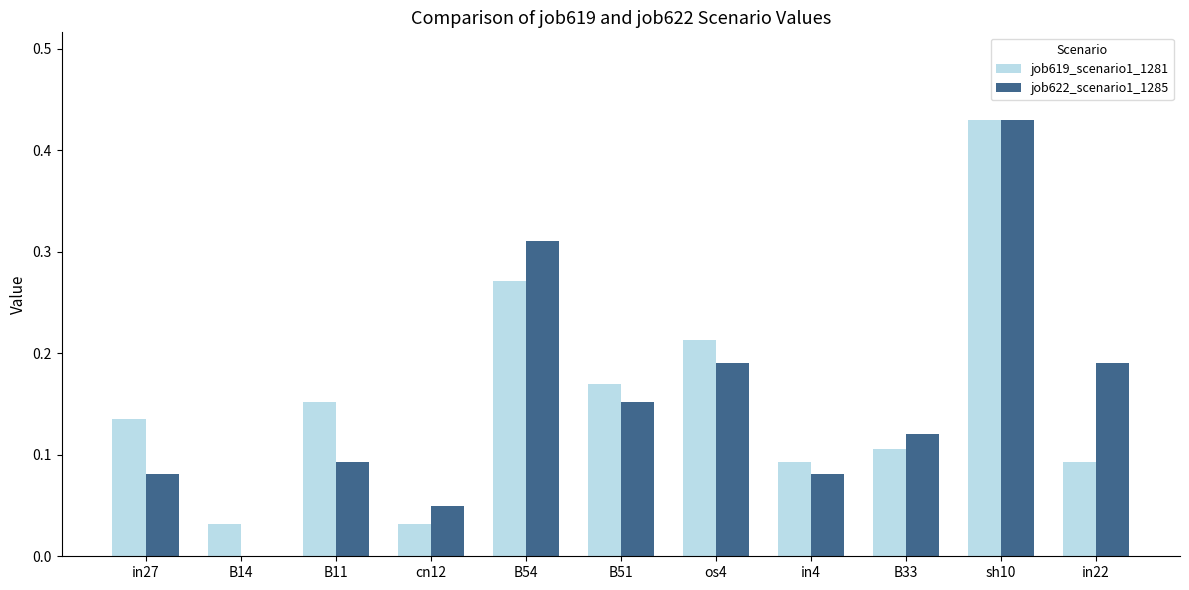

Between in27 and in22, which series saw the biggest shift?

job622_scenario1_1285